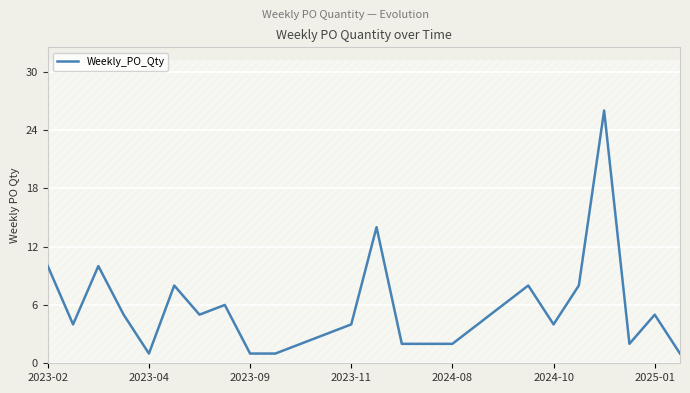

The Weekly_PO_Qty series shows 10 at 2023-02. True or false?

True